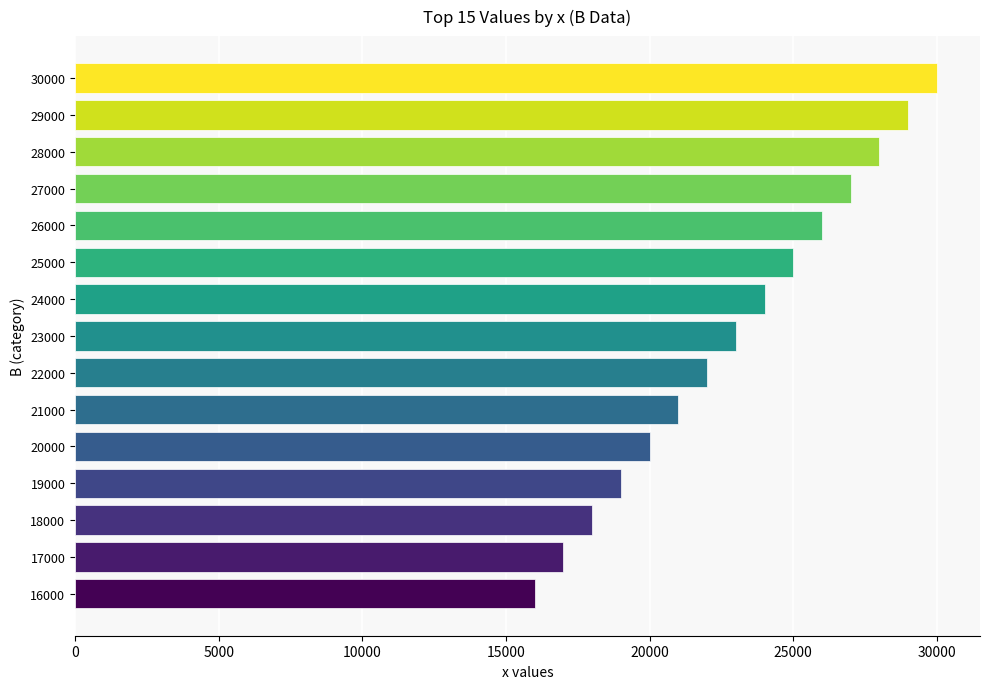

What is the change in value from 21000 to 29000?

+8000